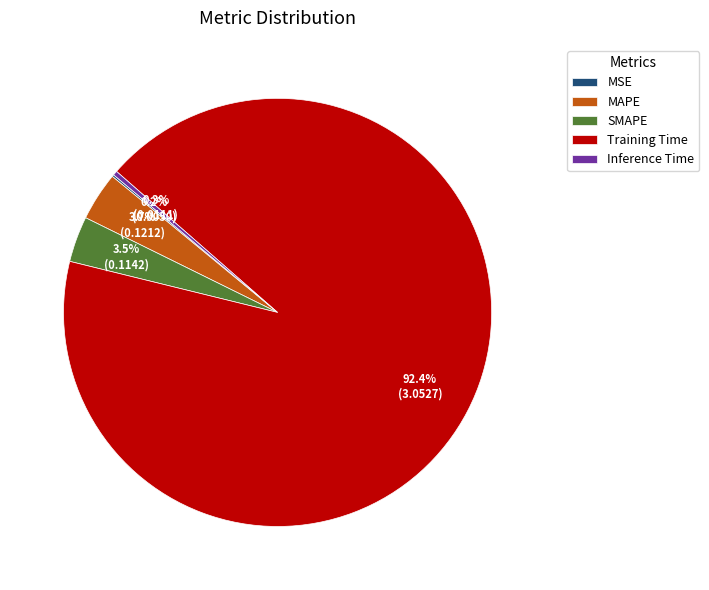

Between Inference Time and MAPE, which is larger?

MAPE